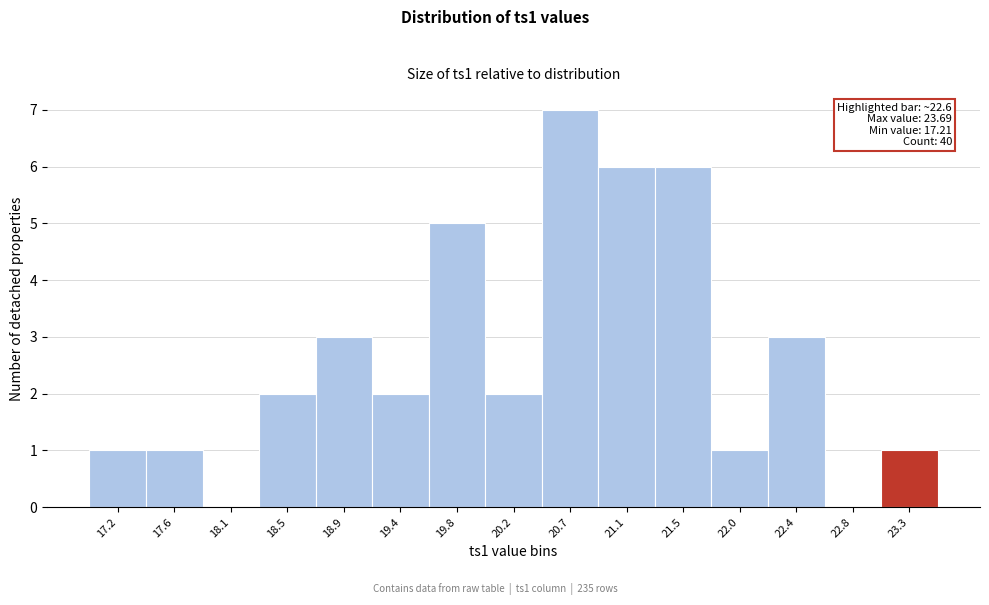

Reading right to left, list all the values displayed in this chart.

23.3=1	22.8=0	22.4=3	22.0=1	21.5=6	21.1=6	20.7=7	20.2=2	19.8=5	19.4=2	18.9=3	18.5=2	18.1=0	17.6=1	17.2=1